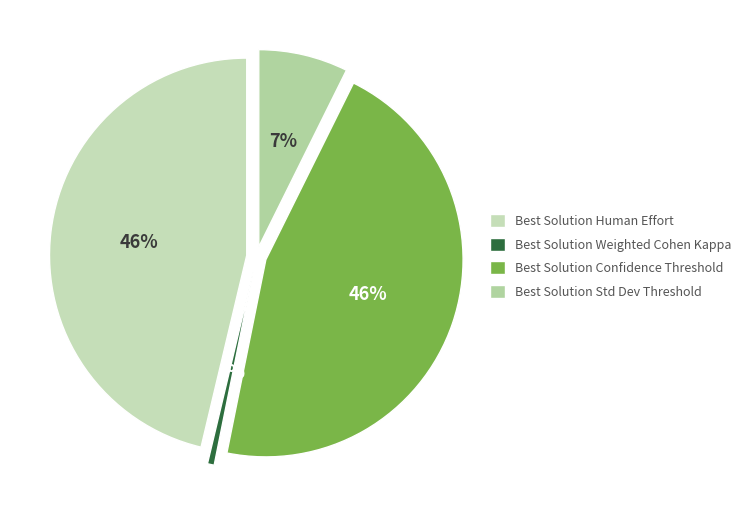

True or false: Best Solution Human Effort accounts for 34% of the total.

False